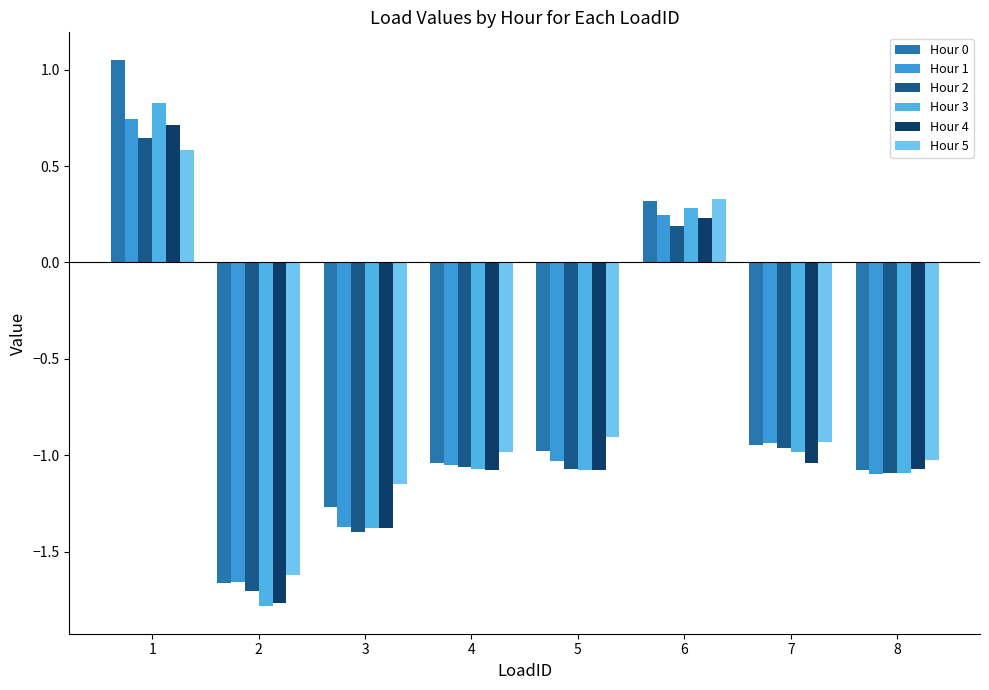

Reading left to right, transcribe all the data shown in this chart.

Hour 0: 1.1	-1.7	-1.3	-1.0	-1.0	0.3	-0.9	-1.1
Hour 1: 0.7	-1.7	-1.4	-1.1	-1.0	0.2	-0.9	-1.1
Hour 2: 0.6	-1.7	-1.4	-1.1	-1.1	0.2	-1.0	-1.1
Hour 3: 0.8	-1.8	-1.4	-1.1	-1.1	0.3	-1.0	-1.1
Hour 4: 0.7	-1.8	-1.4	-1.1	-1.1	0.2	-1.0	-1.1
Hour 5: 0.6	-1.6	-1.2	-1.0	-0.9	0.3	-0.9	-1.0